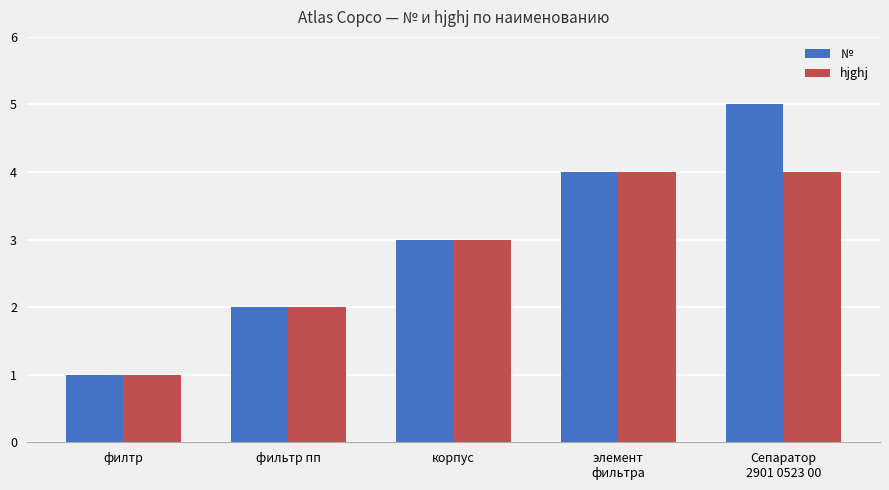

The value of hjghj at корпус is 5. True or false?

False